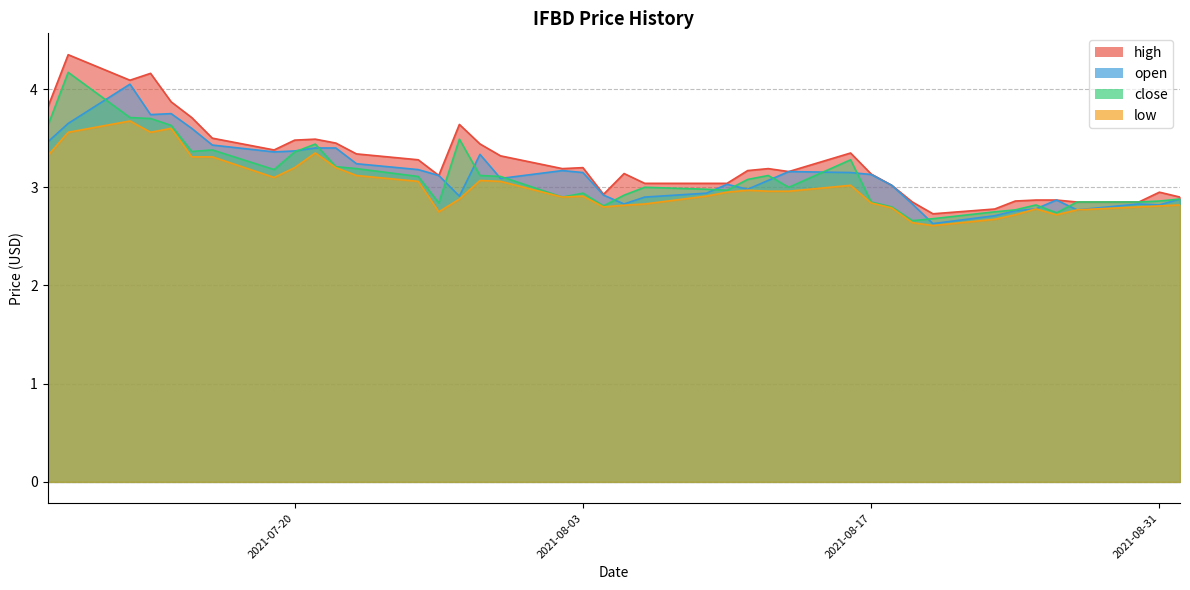

The value of high at 2021-08-19 is 4.9. True or false?

False